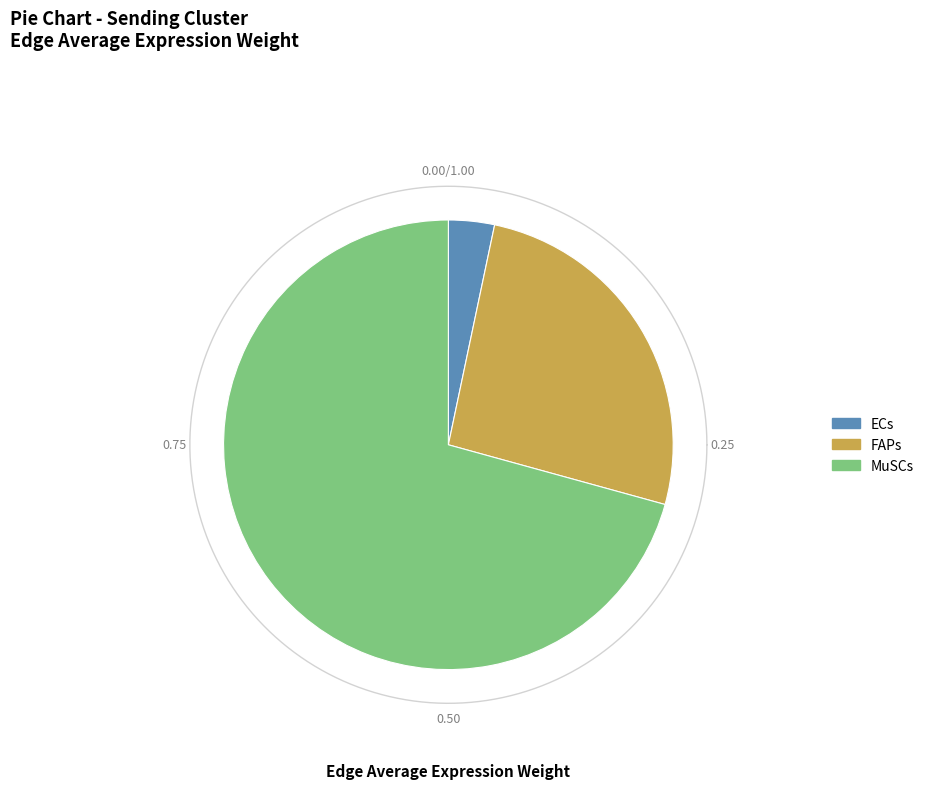

Does FAPs represent more than half of the total?

No